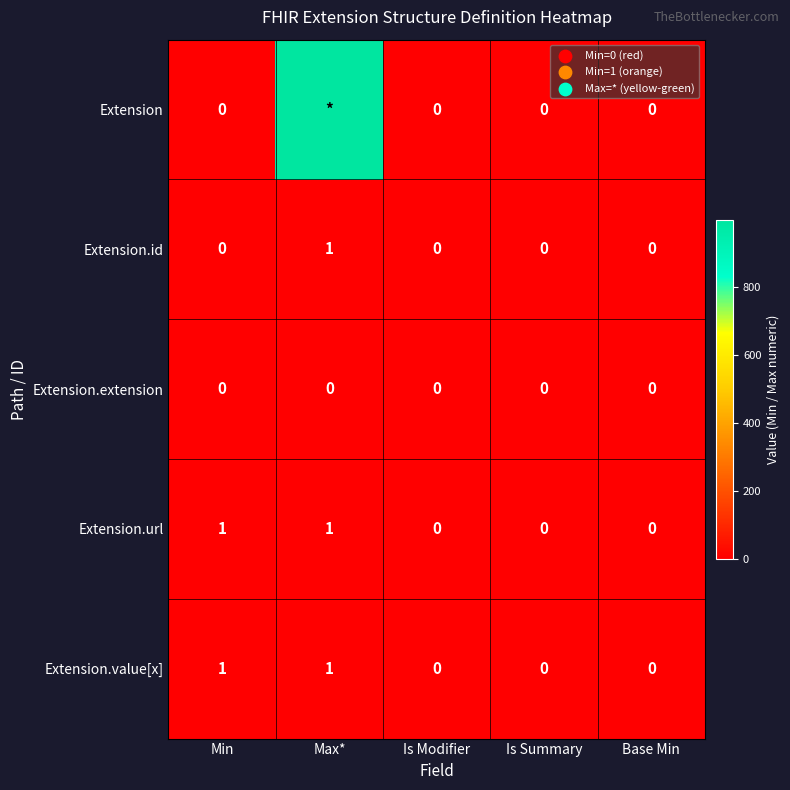

Is the value of Extension.id at Max* greater than the value of Extension at Base Min?

Yes